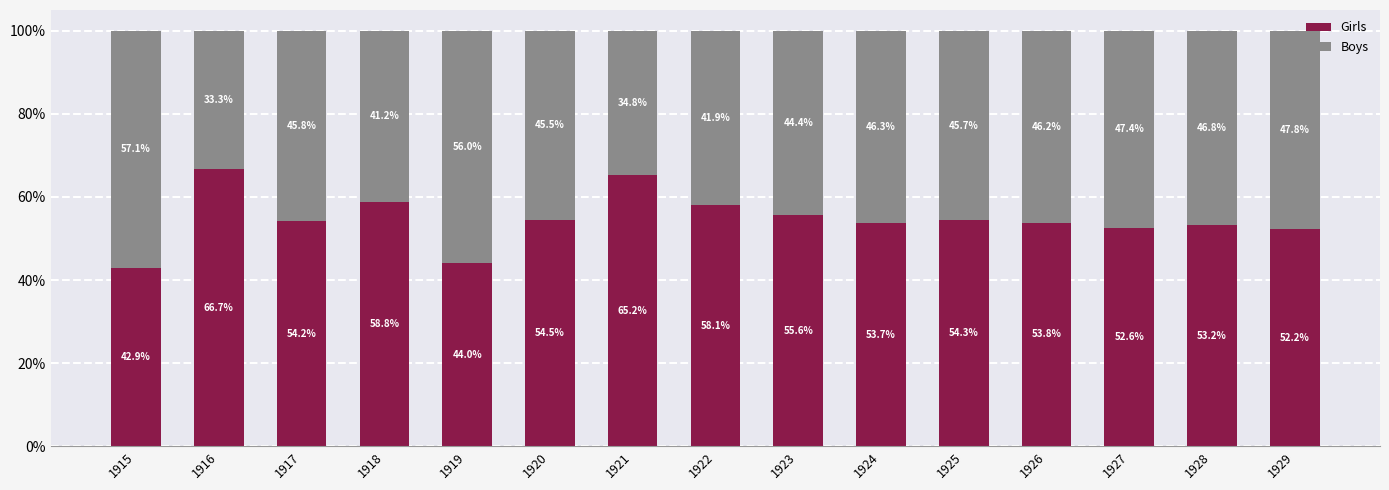

What is the maximum value for Girls?

66.7